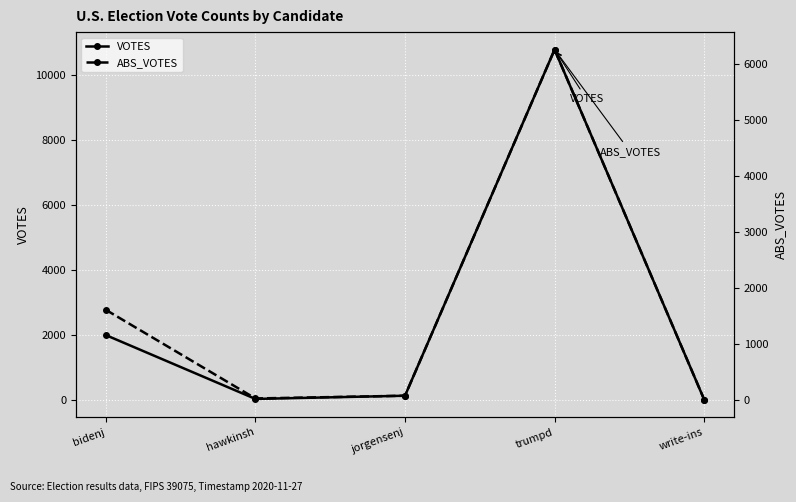

How many lines are shown in the chart?

2